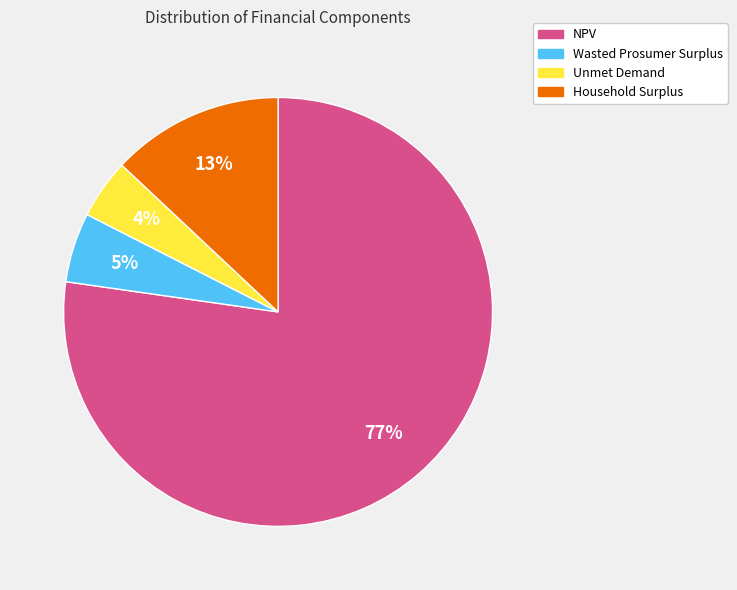

Is the sum of Unmet Demand and Wasted Prosumer Surplus greater than half?

No